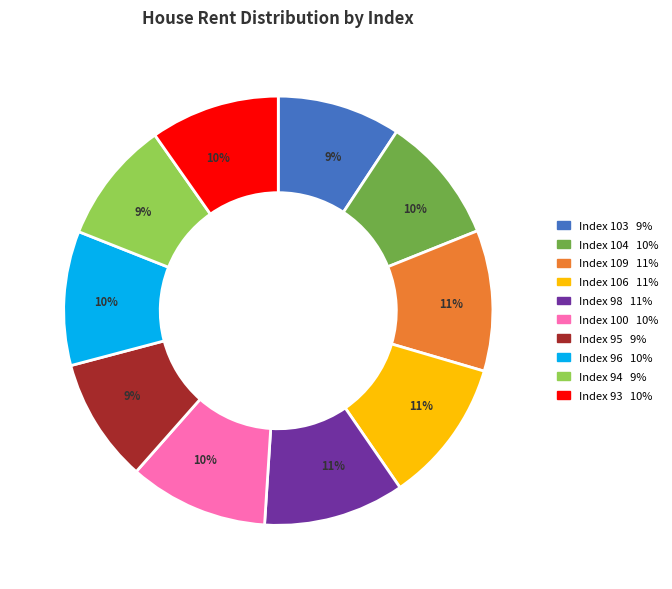

Is there any slice that represents more than half of the pie?

No